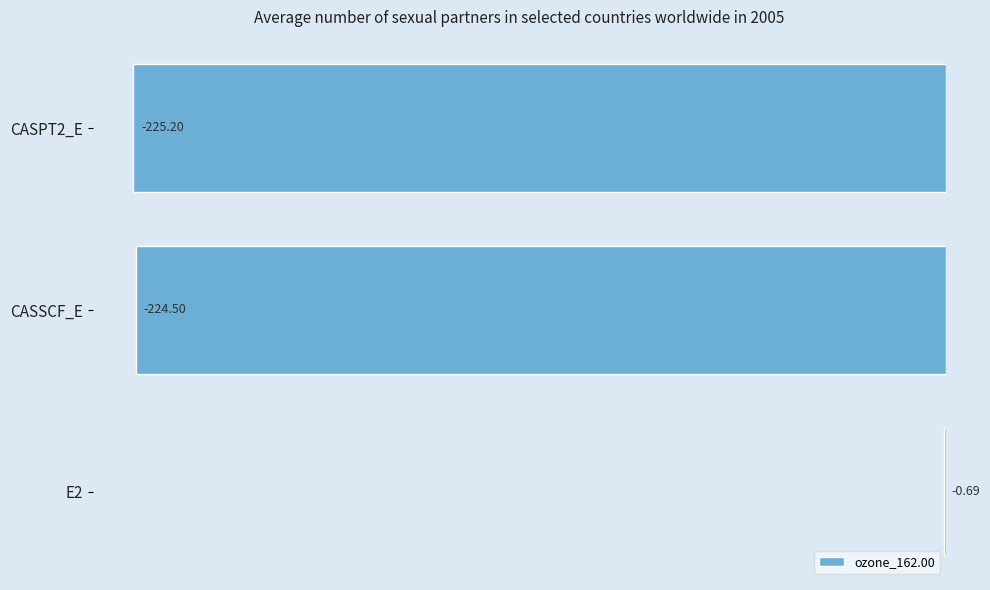

How many values exceed -224?

1